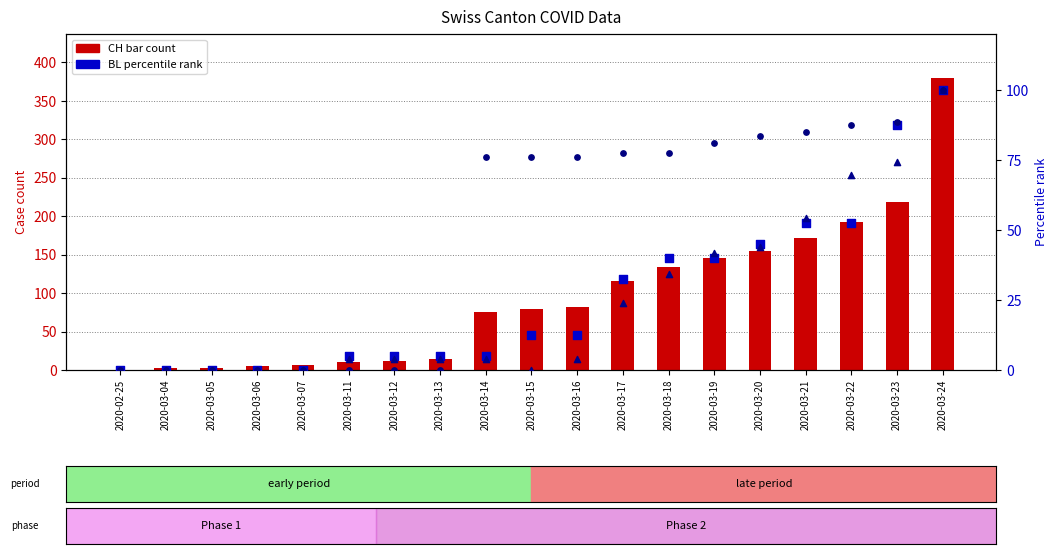

What is the total value across all series at 2020-03-21?

363.8